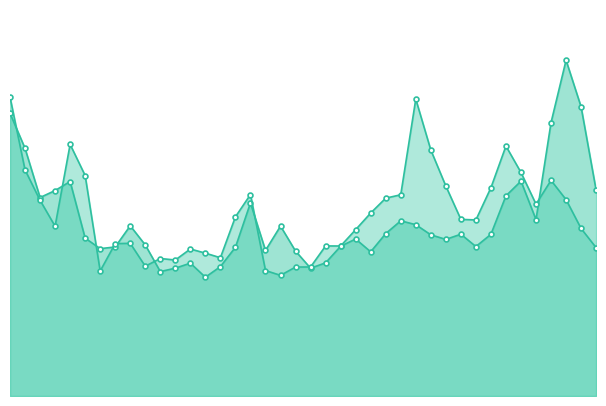

Count the number of data series in this chart.

2